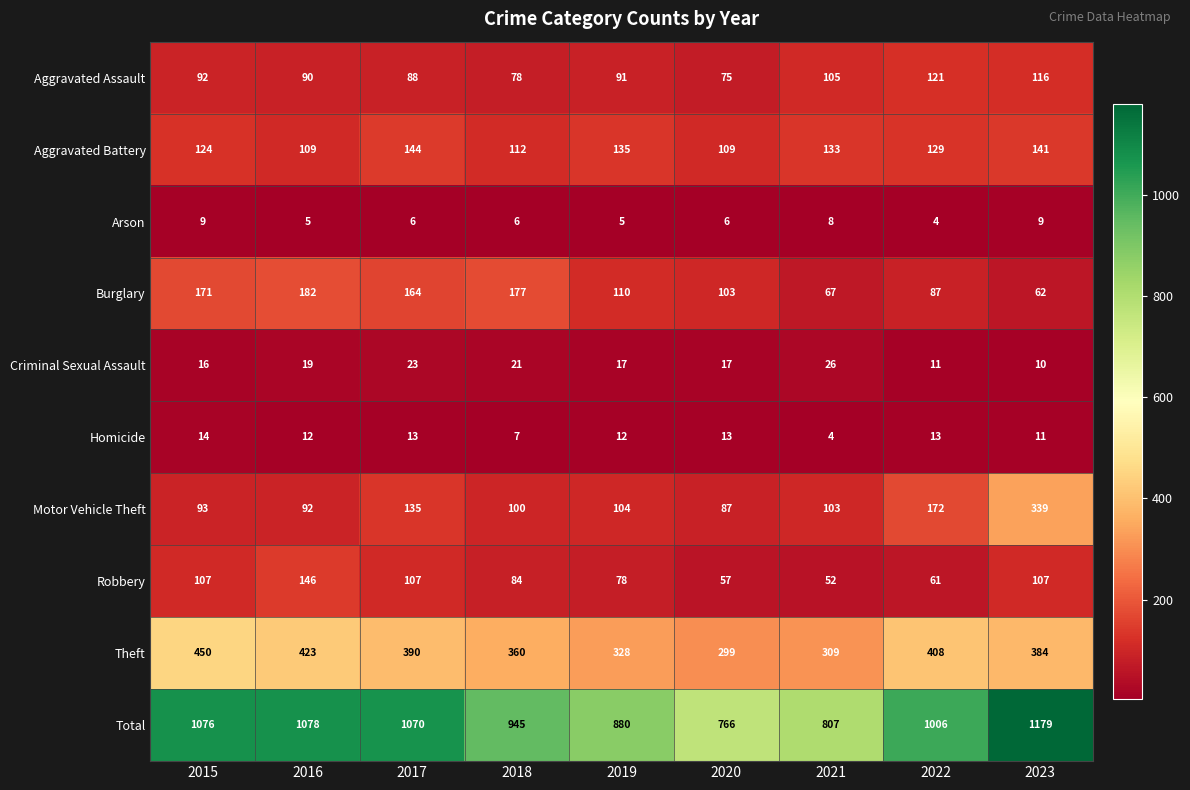

What is the spread (max minus min) of values at 2017?

1064